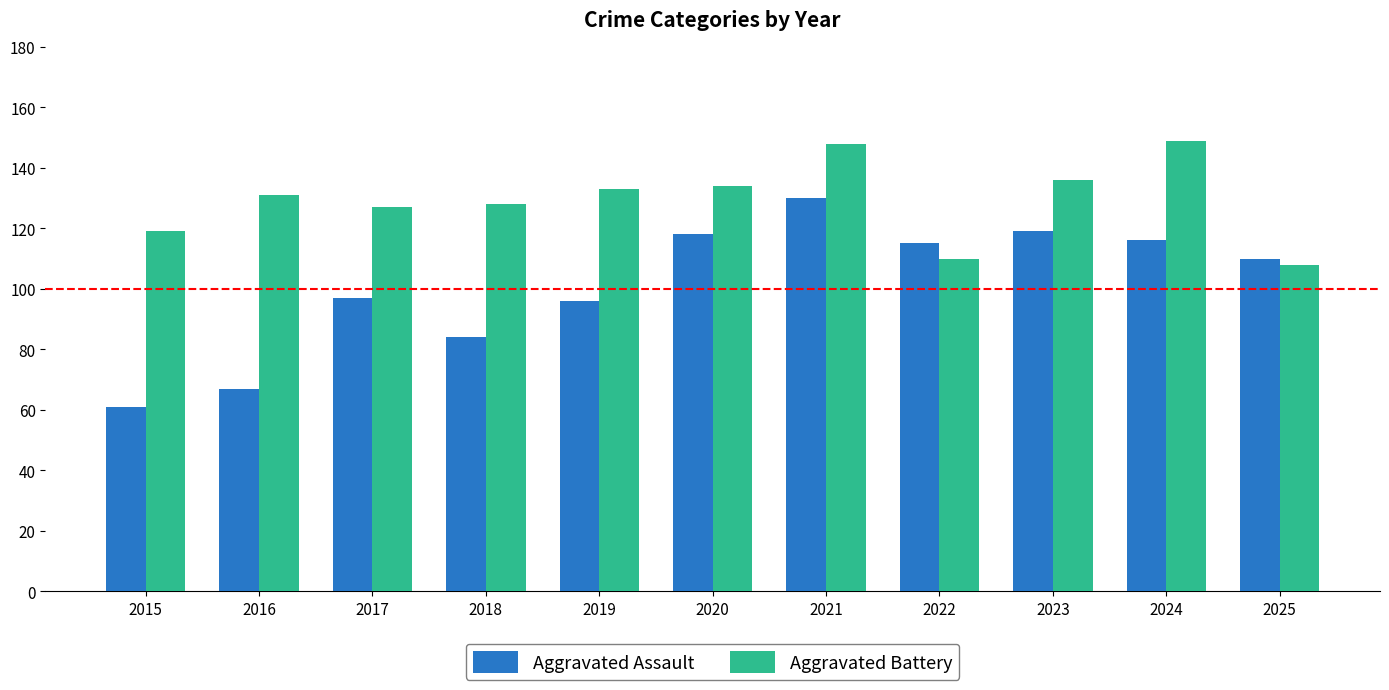

How many values in the Aggravated Assault series are below 110?

5